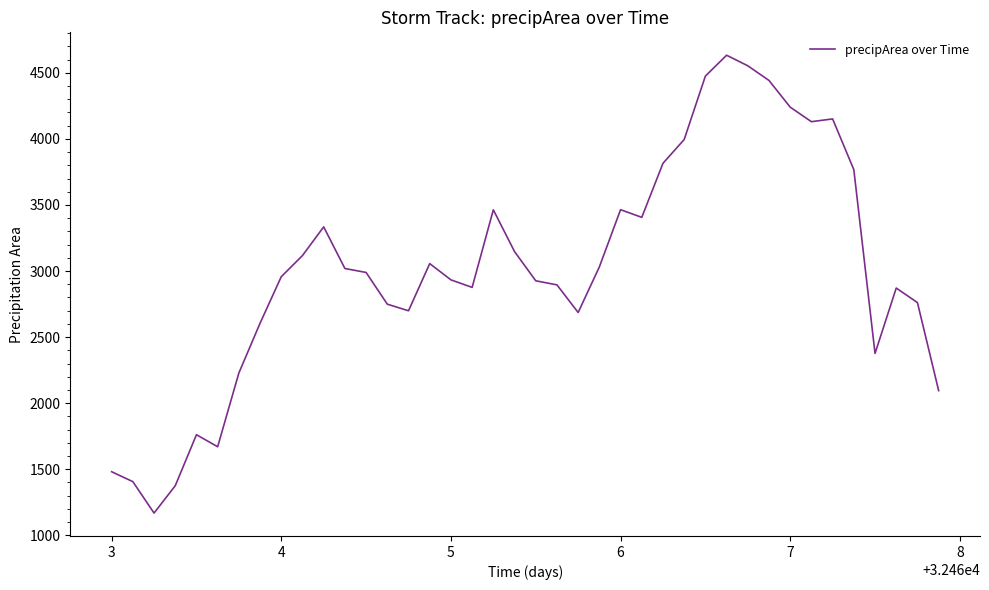

What is the greatest value displayed?

4633